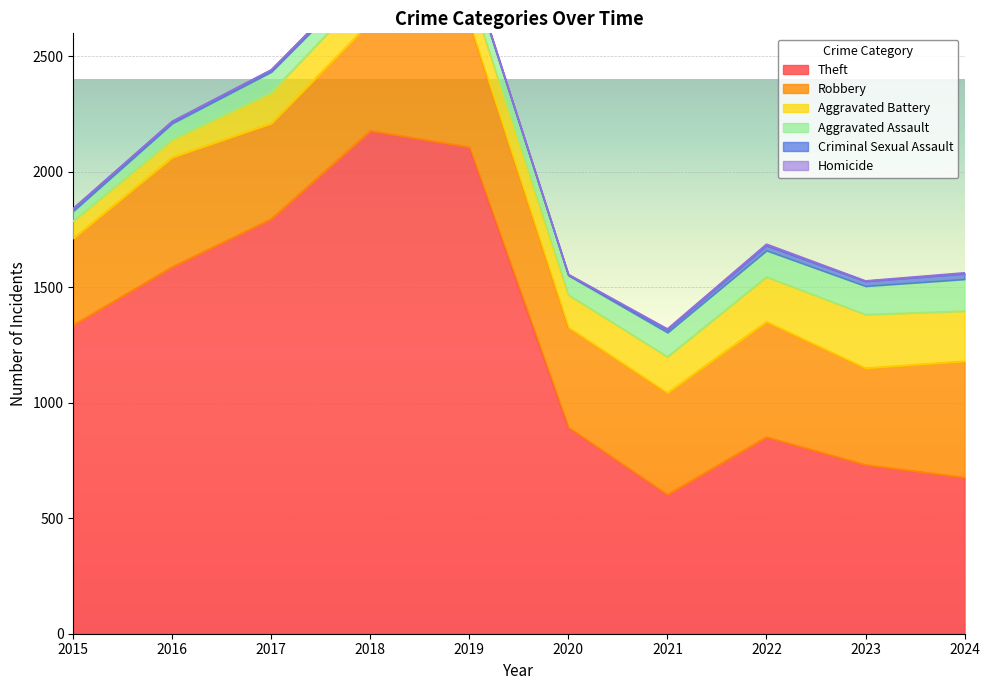

Which label corresponds to the largest value in the chart?

2018